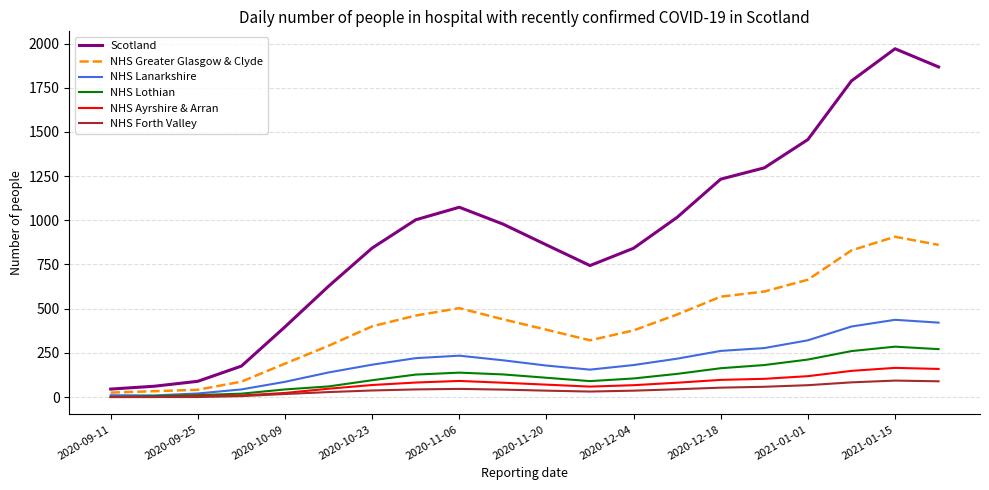

What is the highest value of the NHS Lothian series?

285